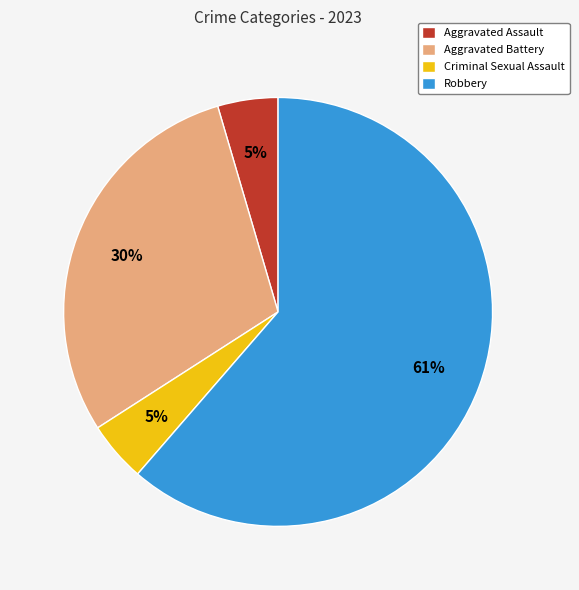

To the nearest percent, what is the average slice percentage?

25%